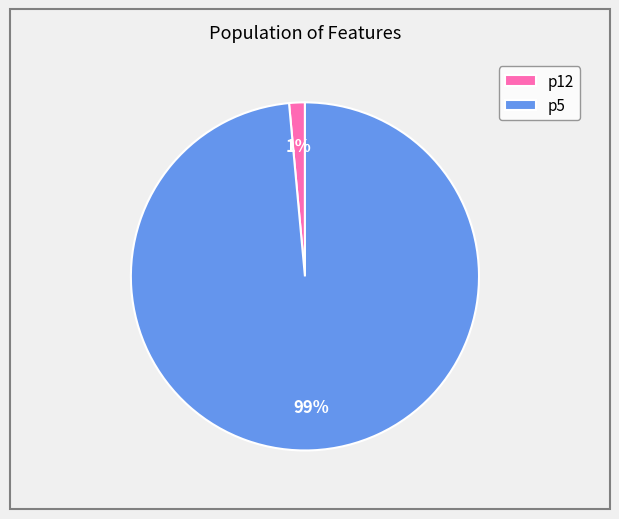

Which slice represents more than half of the pie?

p5